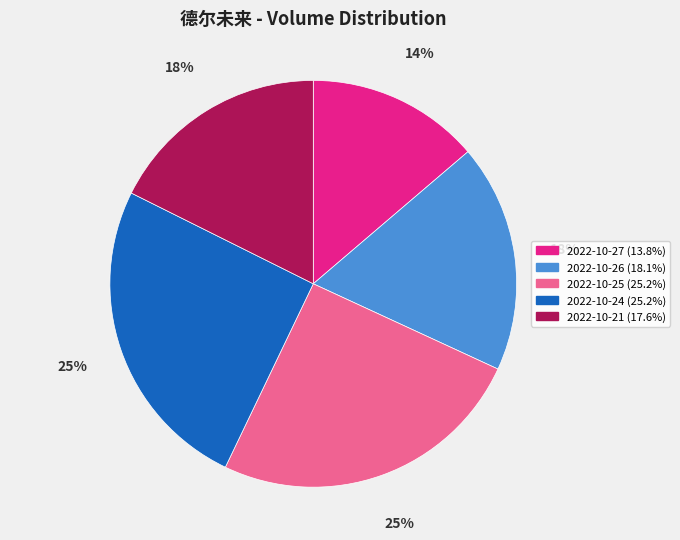

How many slices are in this pie chart?

5